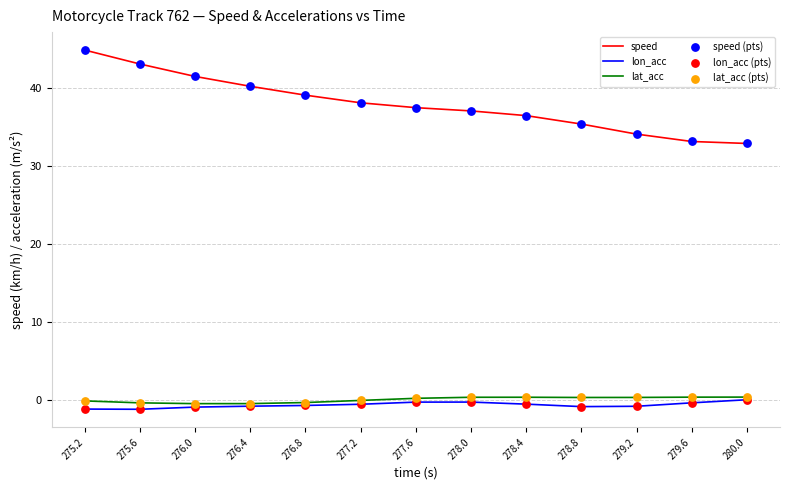

What is the total value across all series at 275.6?

41.4